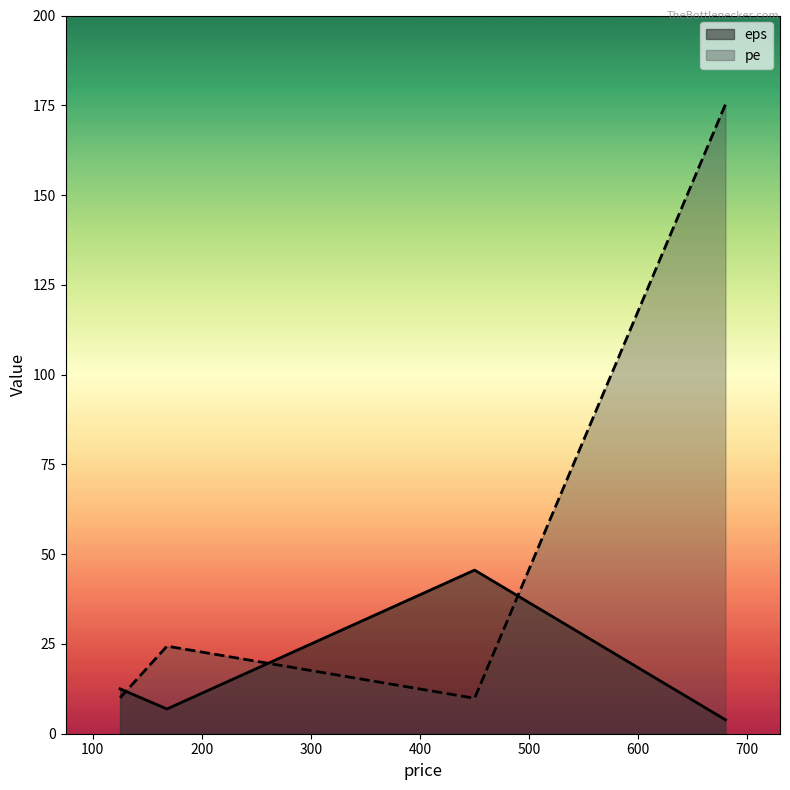

Rank the series by their maximum value, from lowest to highest.

eps, pe